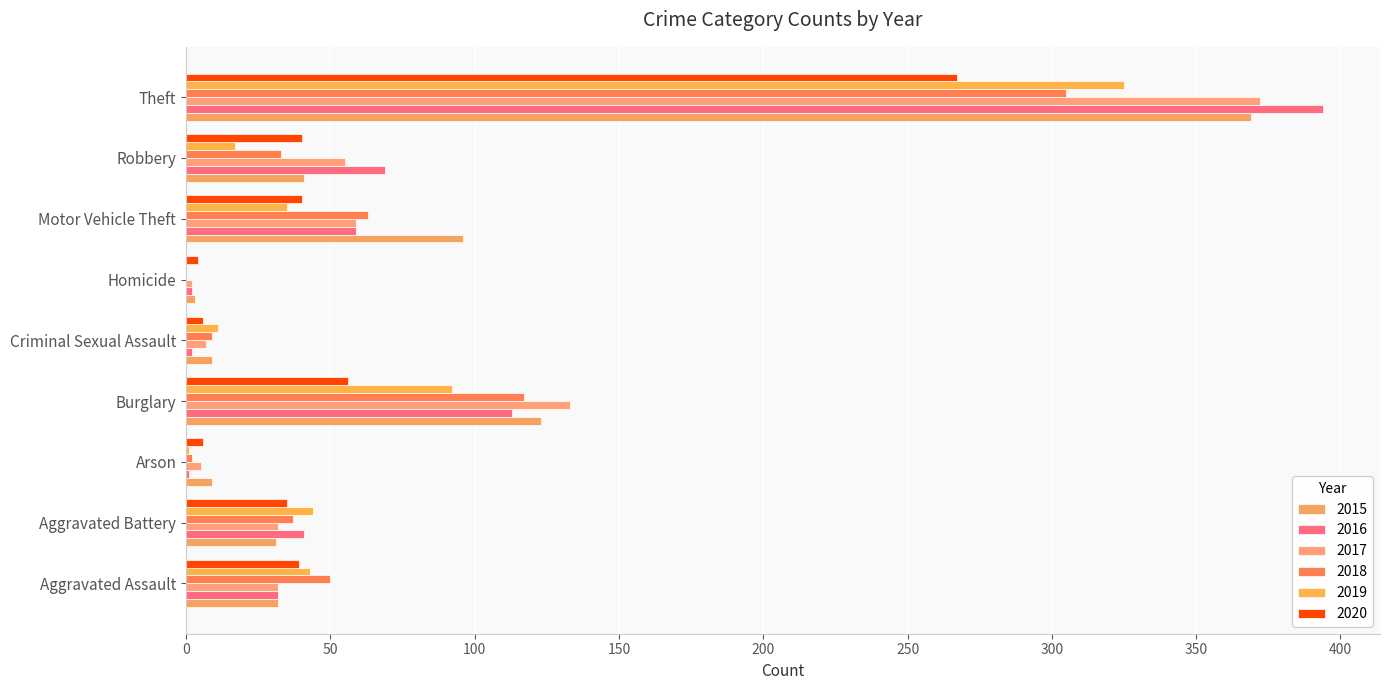

Reading left to right, what are all the values shown in this chart?

2015: Aggravated Assault=32	Aggravated Battery=31	Arson=9	Burglary=123	Criminal Sexual Assault=9	Homicide=3	Motor Vehicle Theft=96	Robbery=41	Theft=369
2016: Aggravated Assault=32	Aggravated Battery=41	Arson=1	Burglary=113	Criminal Sexual Assault=2	Homicide=2	Motor Vehicle Theft=59	Robbery=69	Theft=394
2017: Aggravated Assault=32	Aggravated Battery=32	Arson=5	Burglary=133	Criminal Sexual Assault=7	Homicide=2	Motor Vehicle Theft=59	Robbery=55	Theft=372
2018: Aggravated Assault=50	Aggravated Battery=37	Arson=2	Burglary=117	Criminal Sexual Assault=9	Homicide=0	Motor Vehicle Theft=63	Robbery=33	Theft=305
2019: Aggravated Assault=43	Aggravated Battery=44	Arson=1	Burglary=92	Criminal Sexual Assault=11	Homicide=0	Motor Vehicle Theft=35	Robbery=17	Theft=325
2020: Aggravated Assault=39	Aggravated Battery=35	Arson=6	Burglary=56	Criminal Sexual Assault=6	Homicide=4	Motor Vehicle Theft=40	Robbery=40	Theft=267